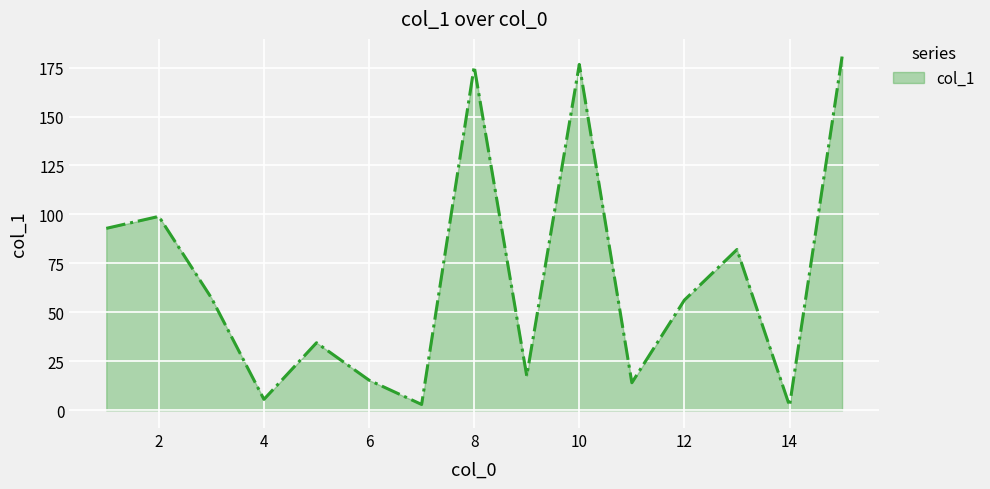

How many values exceed 56?

8